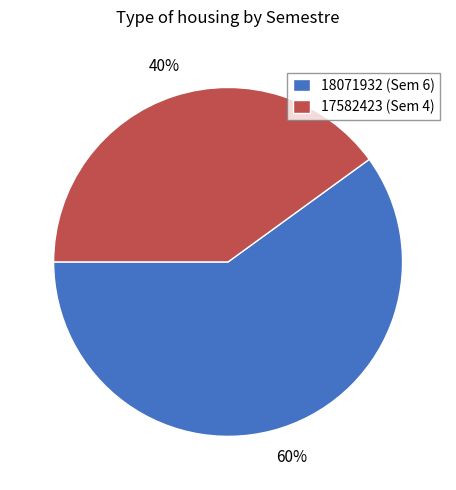

How many segments does this pie chart have?

2